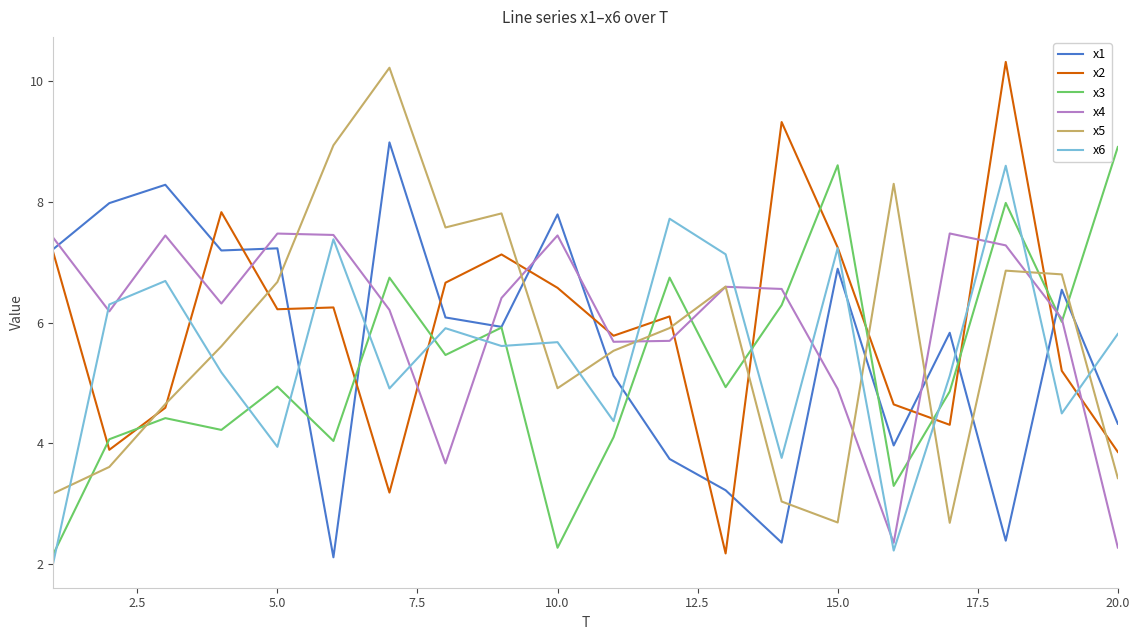

What is the minimum value for x6?

2.0